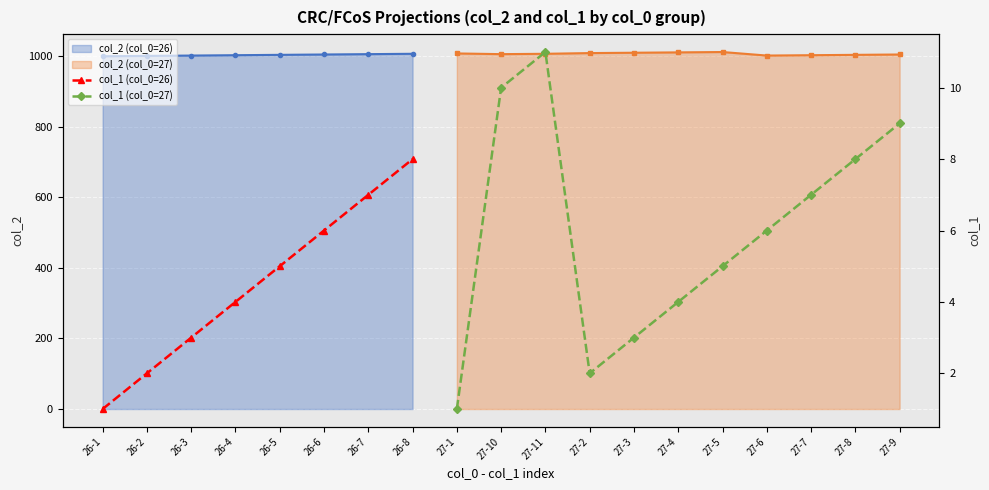

True or false: col_1 (col_0=27) and col_1 (col_0=26) cross at least once.

False